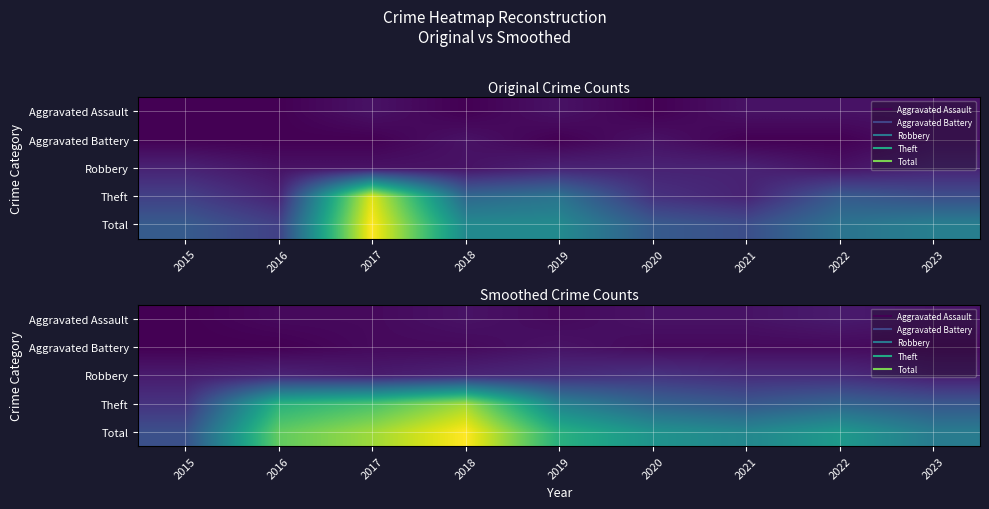

Which label corresponds to the largest value in the chart?

2018